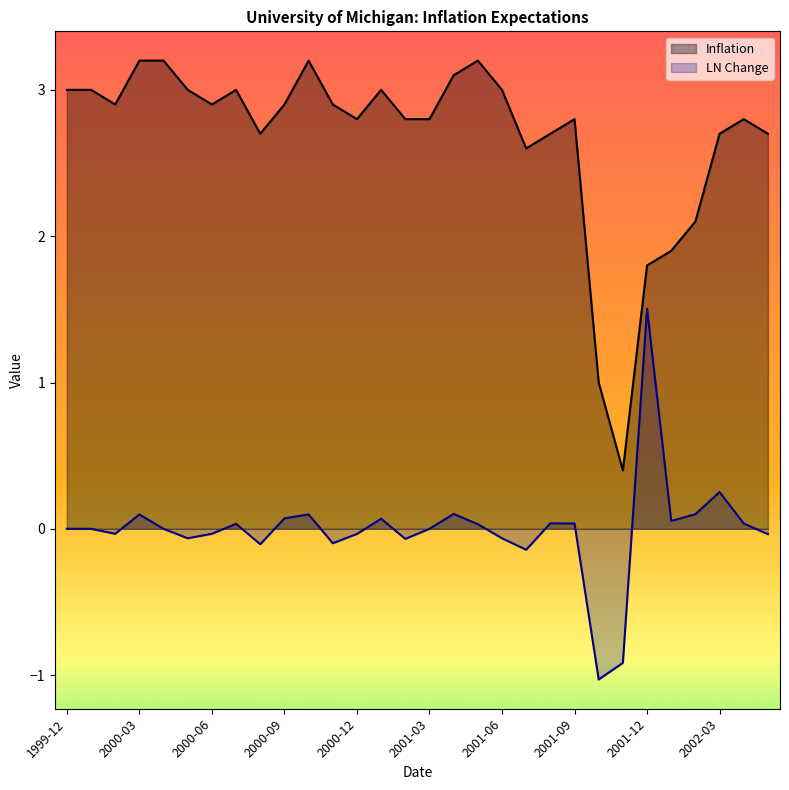

True or false: Inflation and LN Change intersect in this chart.

False